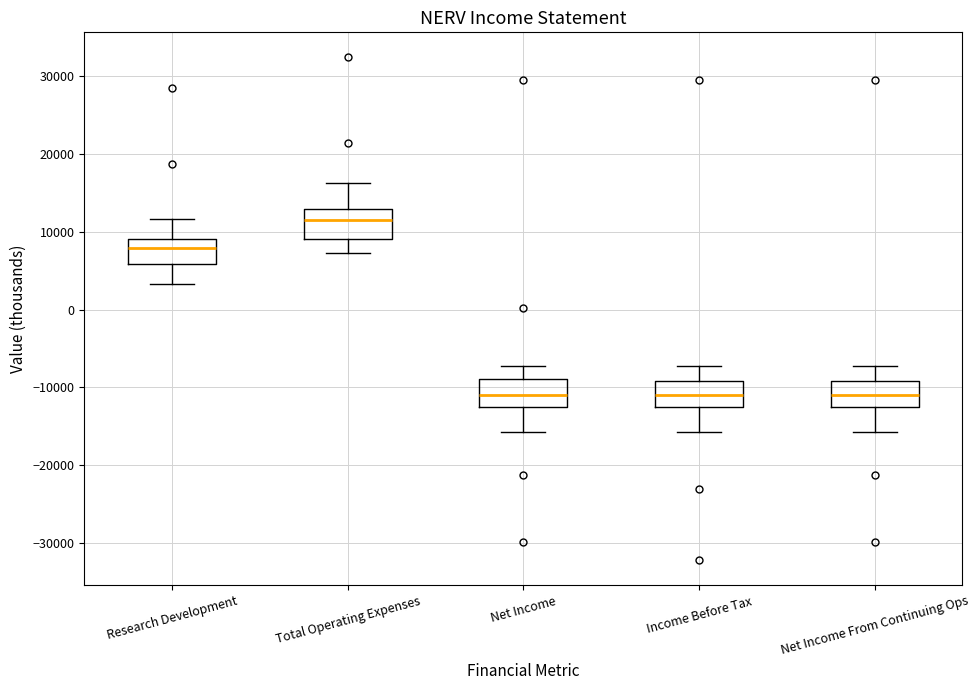

Reading left to right, read every box against the y-axis: the position of its median line, the range the box covers, and the ends of its whiskers. The values are not printed on the chart, so give them approximately, as read against the axis.

Research Development: median 8000, box 6000 to 9000, whiskers 3000 to 12000
Total Operating Expenses: median 12000, box 9000 to 13000, whiskers 7000 to 16000
Net Income: median -11000, box -12000 to -9000, whiskers -16000 to -7000
Income Before Tax: median -11000, box -12000 to -9000, whiskers -16000 to -7000
Net Income From Continuing Ops: median -11000, box -12000 to -9000, whiskers -16000 to -7000